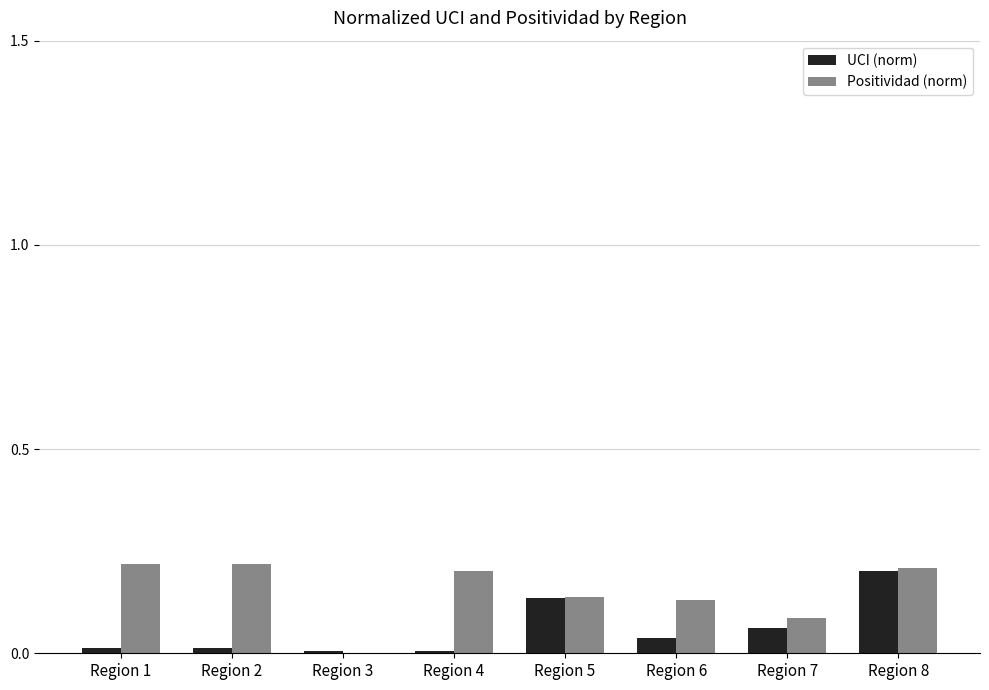

Which series has the largest total across all categories?

Positividad (norm)